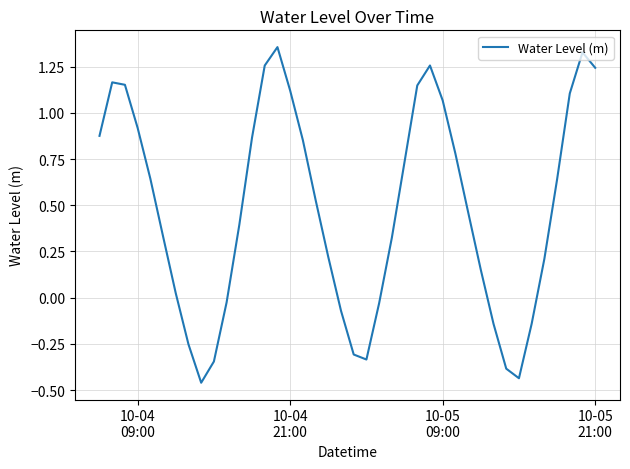

How many interior local valleys (lower than both neighbors) does the data have?

3